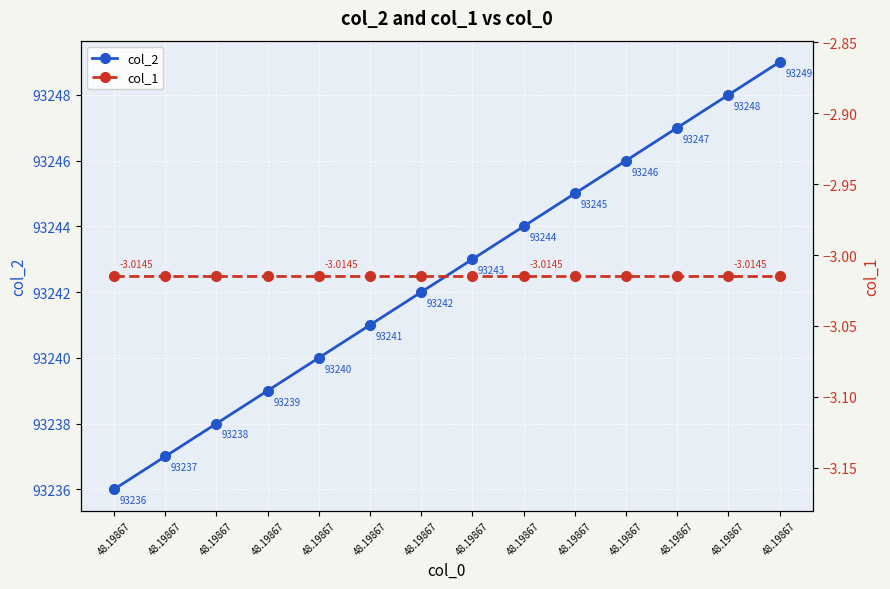

At how many categories does at least one series exceed 77950?

14